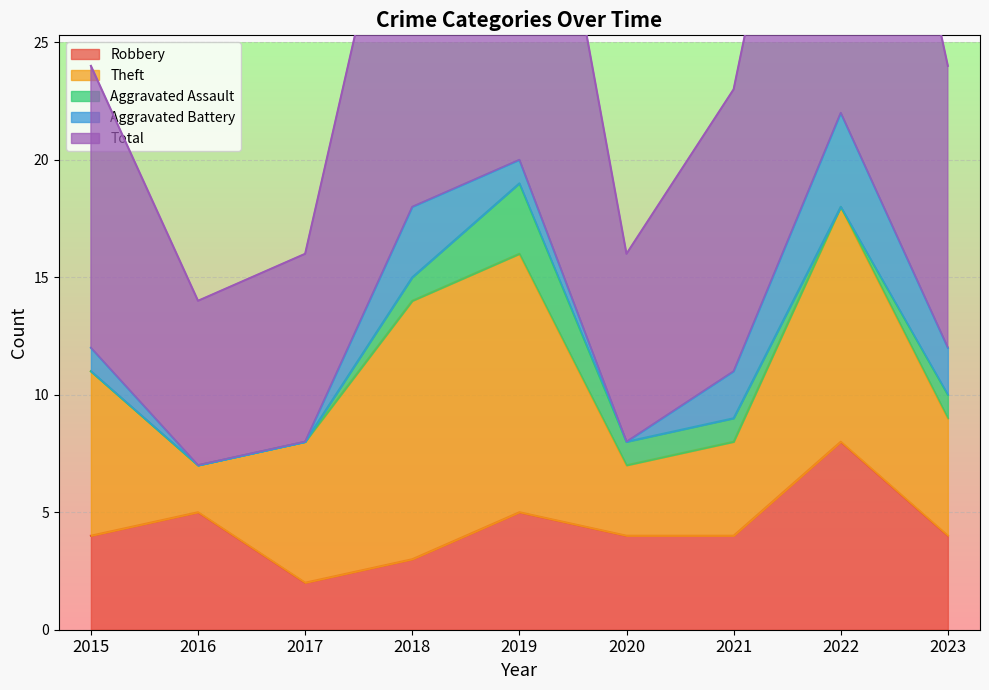

What is the maximum value for Robbery?

8